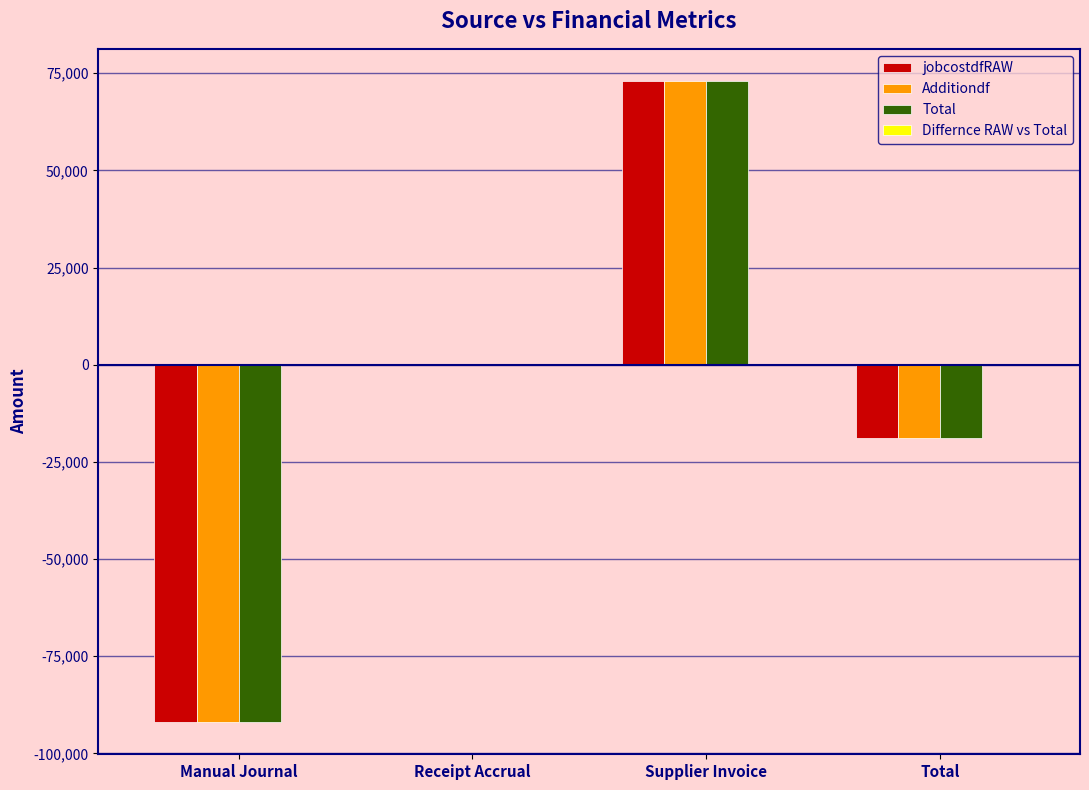

The value of Additiondf at Supplier Invoice is 123678.4. True or false?

False